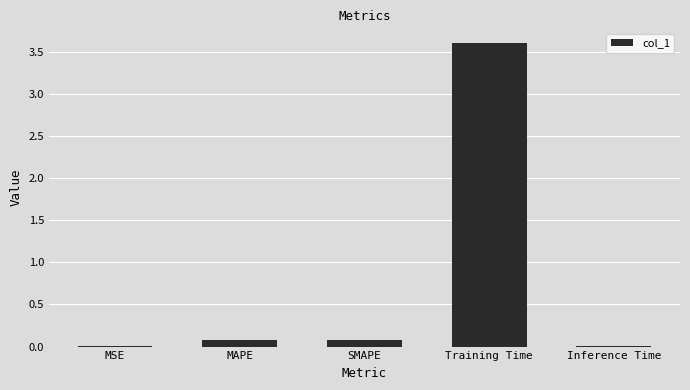

The chart shows a value of 0.1 at MAPE. True or false?

True